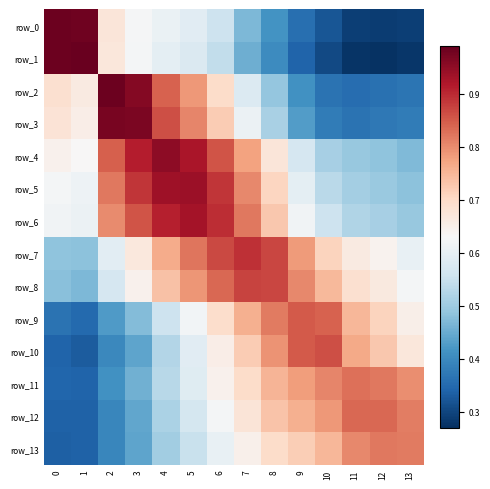

The value of row_7 at 1 is 0.2. True or false?

False